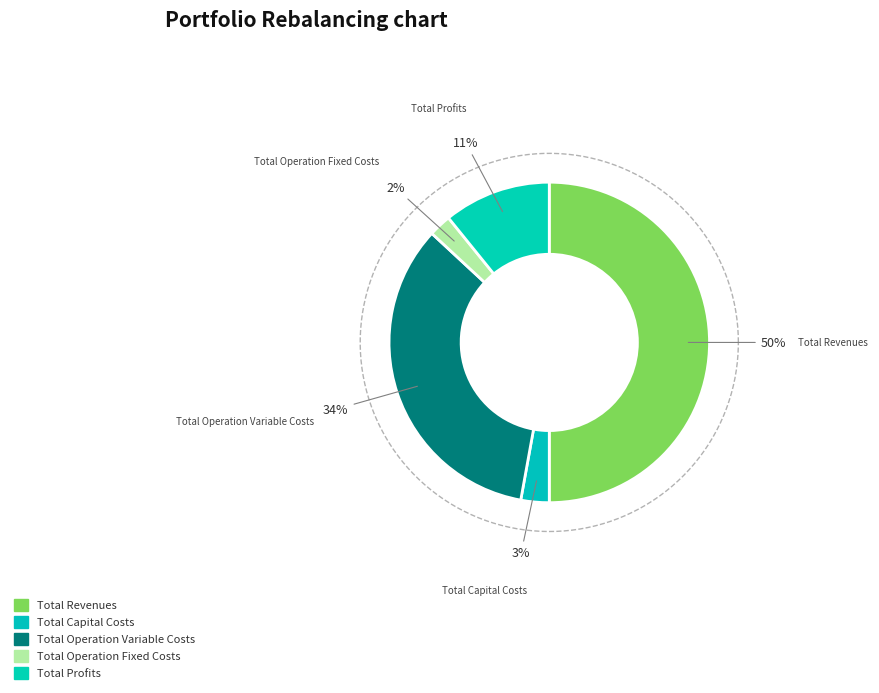

What percentage is the Total Operation Variable Costs slice, to the nearest percent?

34%